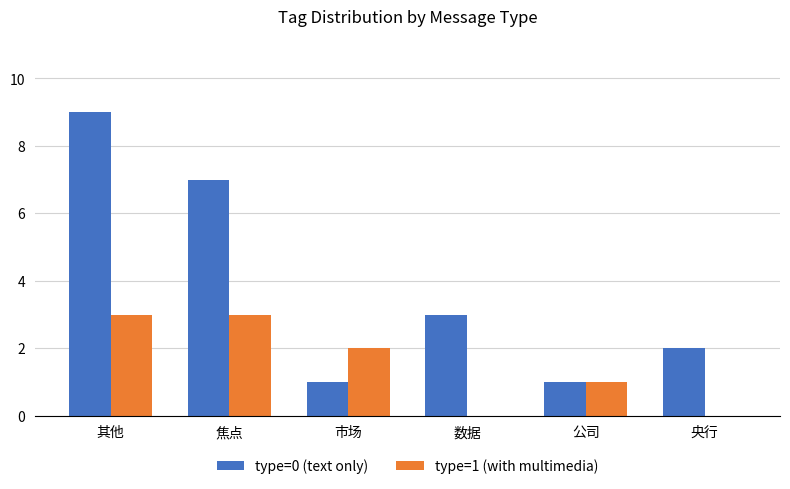

Which series has the largest total across all categories?

type=0 (text only)